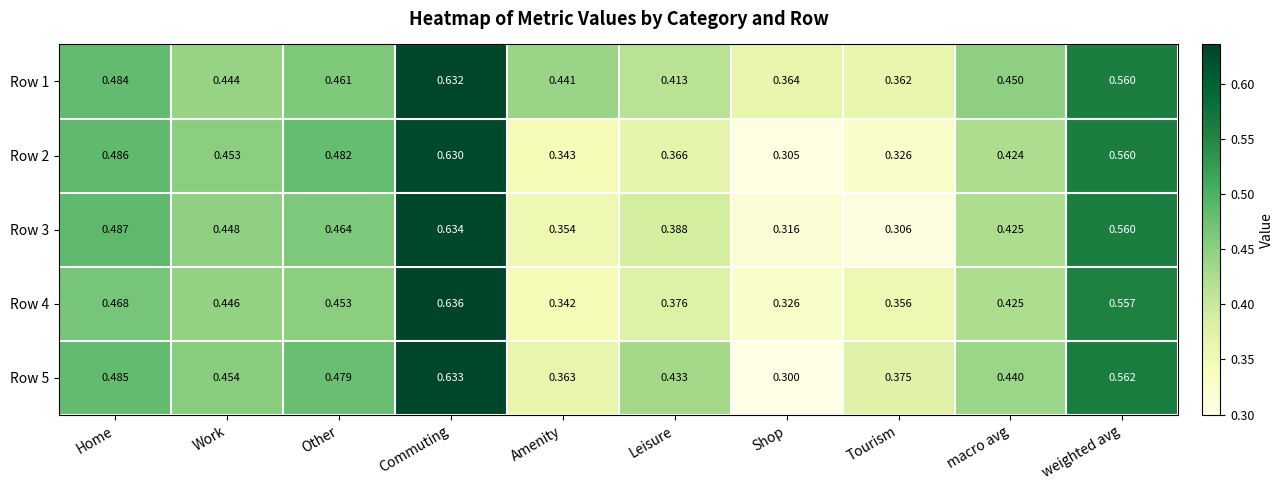

At which label is Row 2 closest to 0?

Shop